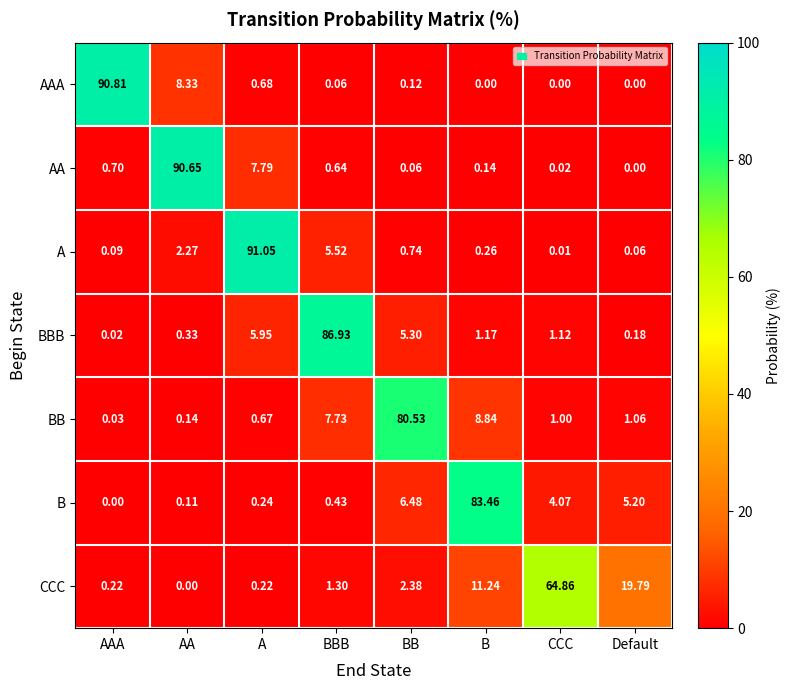

Which series has the largest total across all categories?

BBB